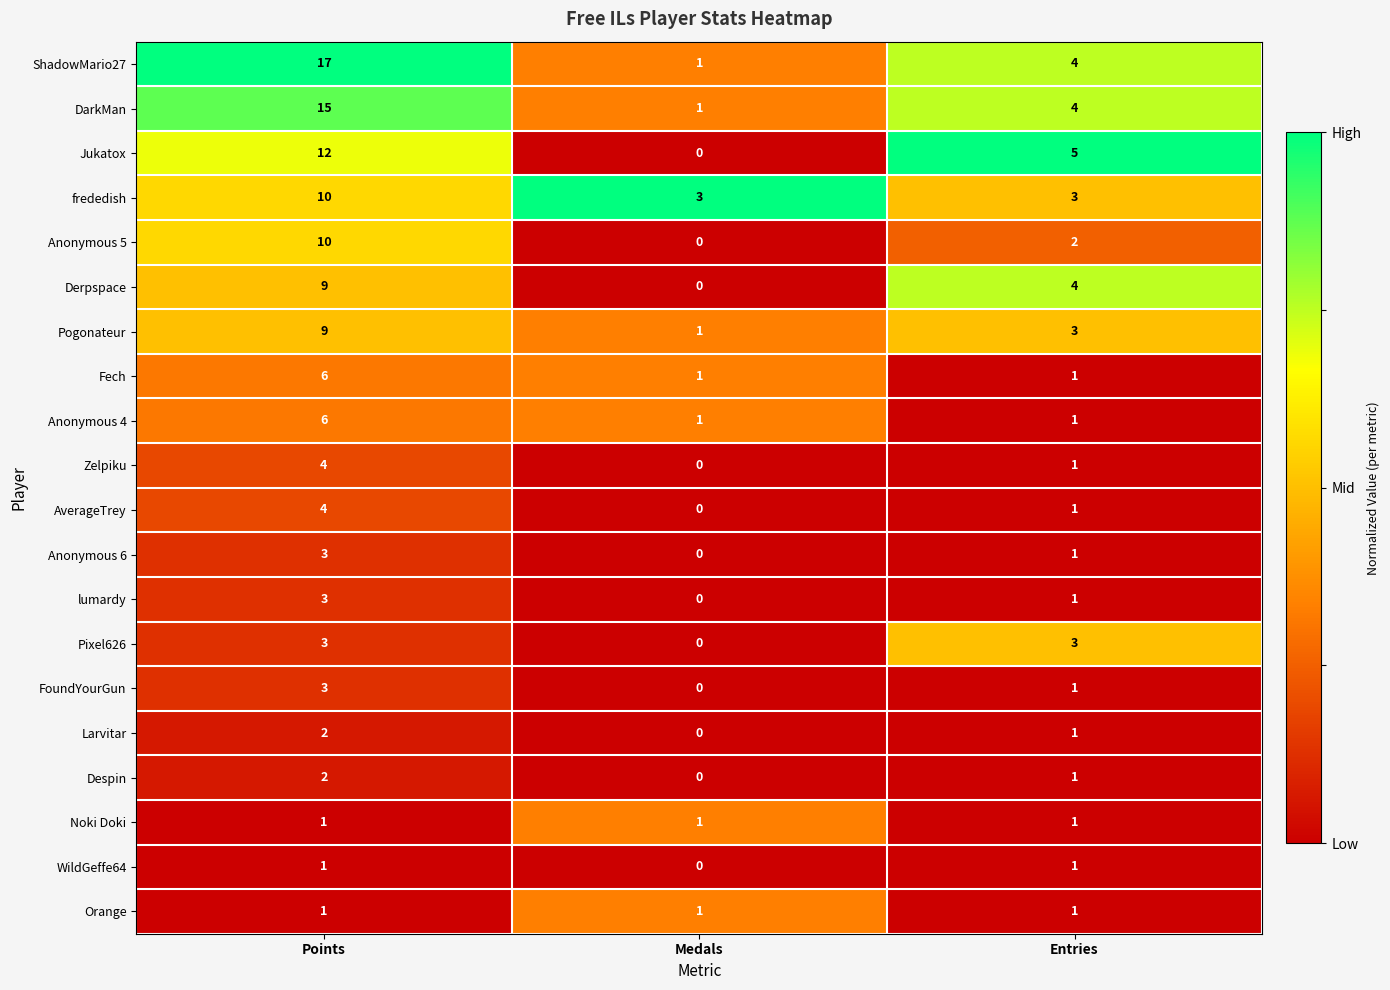

At which category does the chart reach its peak across all series?

Points